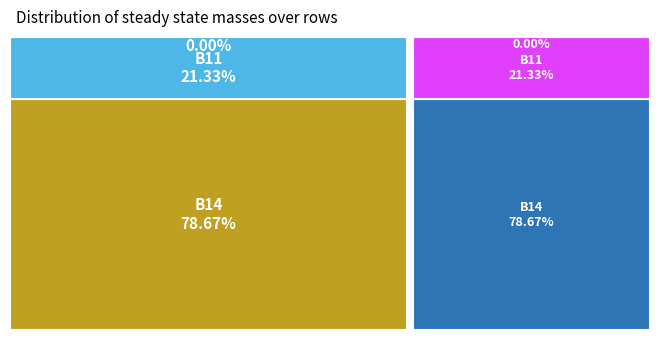

Count the number of slices in the pie.

3